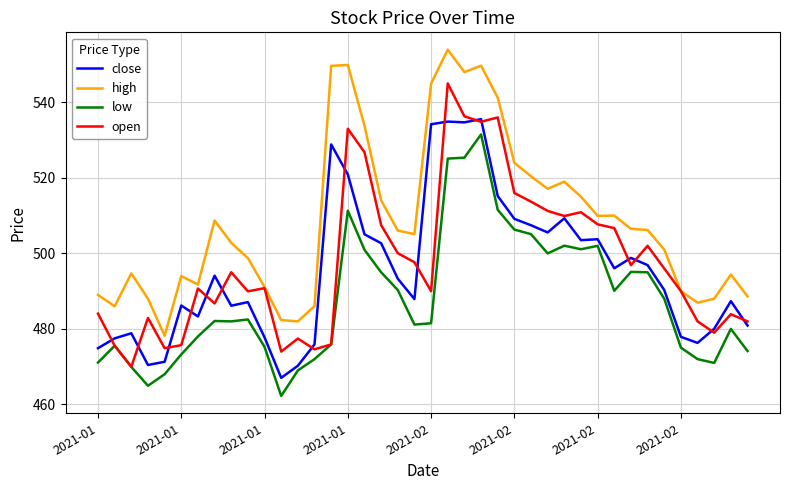

How many distinct data groups are displayed?

4